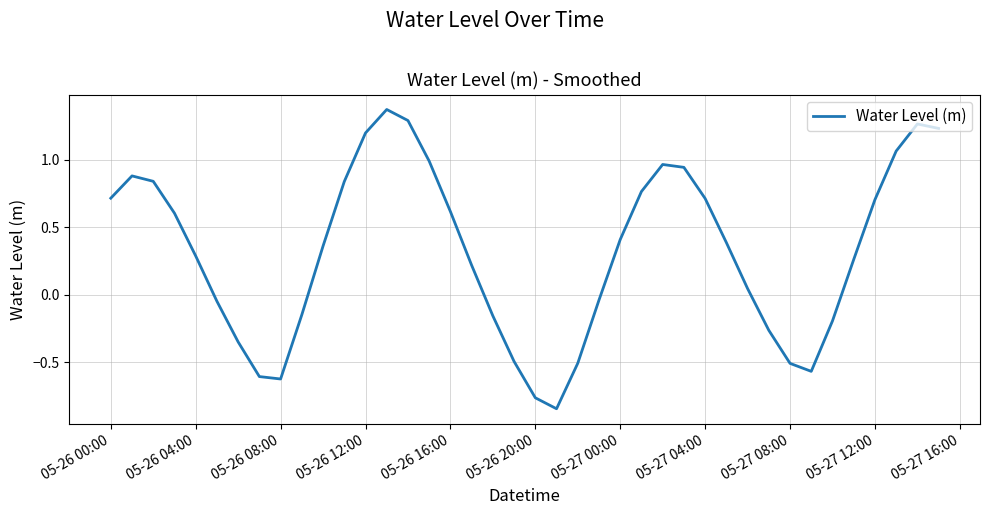

What is the difference between the maximum and minimum values?

2.2